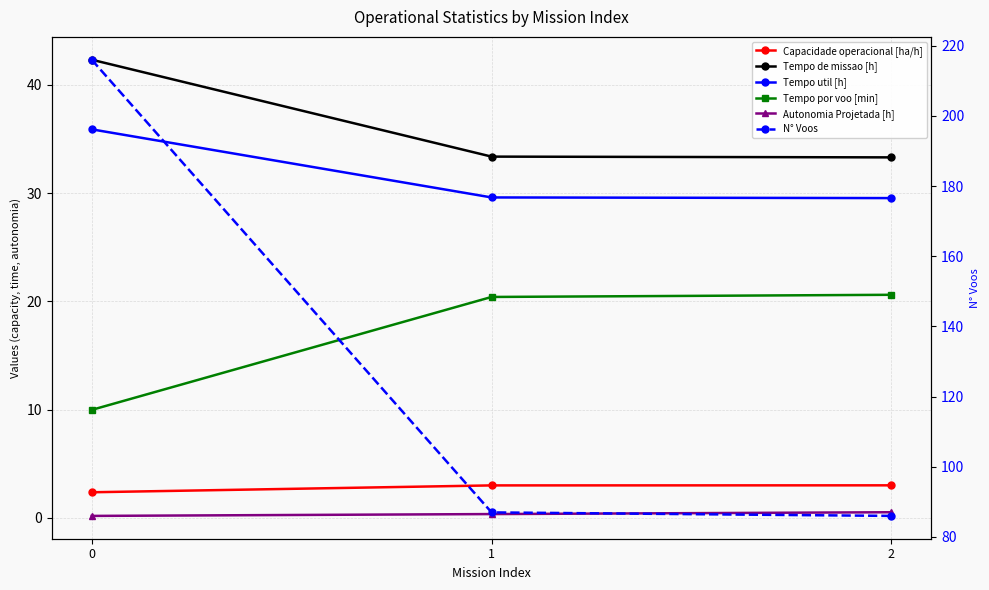

How many values in the Tempo por voo [min] series are below 20?

1